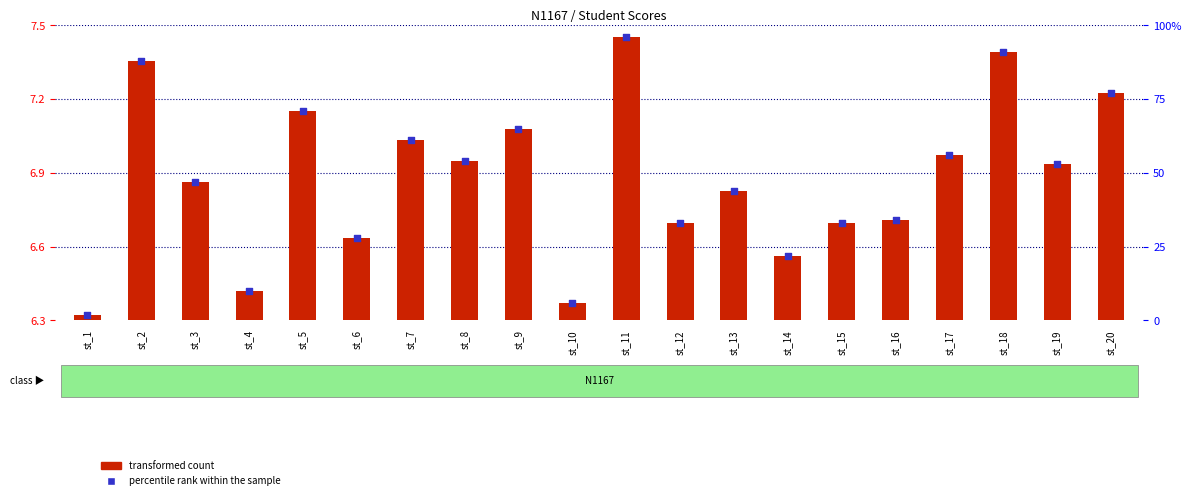

Which series has the widest spread of Y values?

percentile rank within the sample